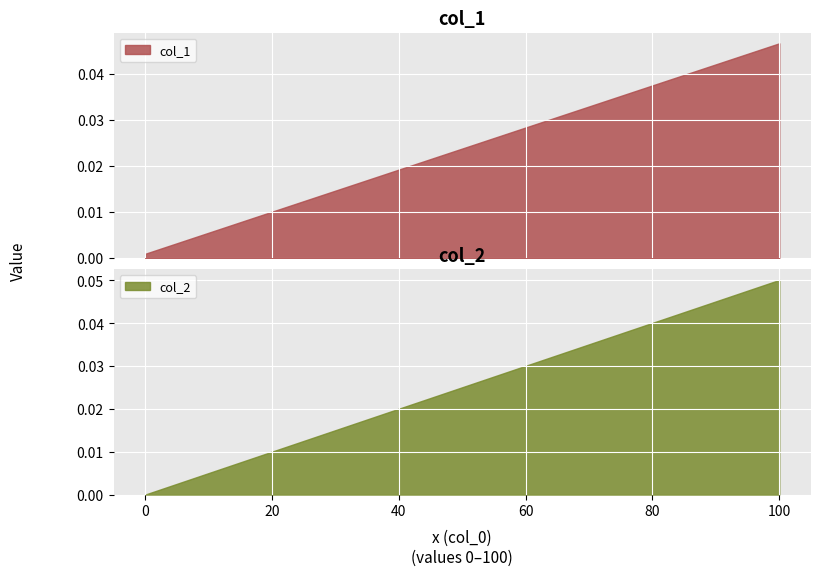

Which series ends up on top after the final intersection of col_2 and col_1?

col_2